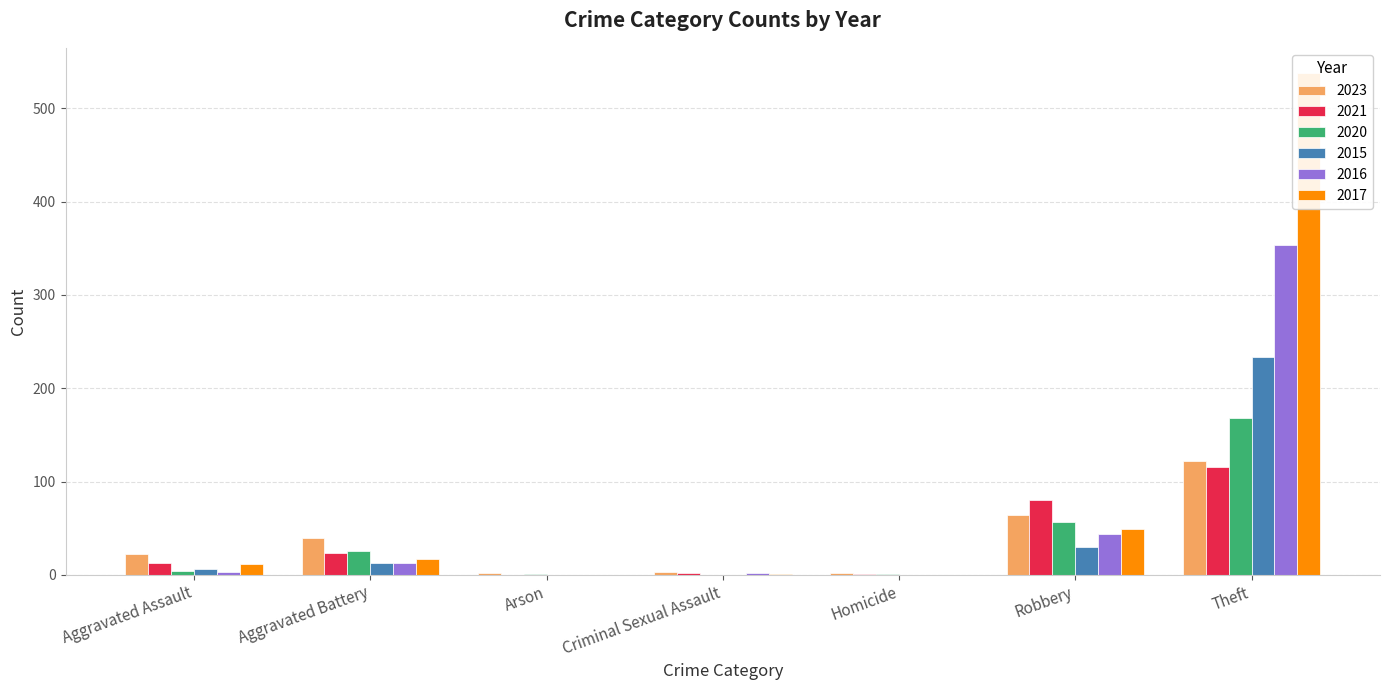

Rank the series at Theft from highest to lowest value.

2017, 2016, 2015, 2020, 2023, 2021